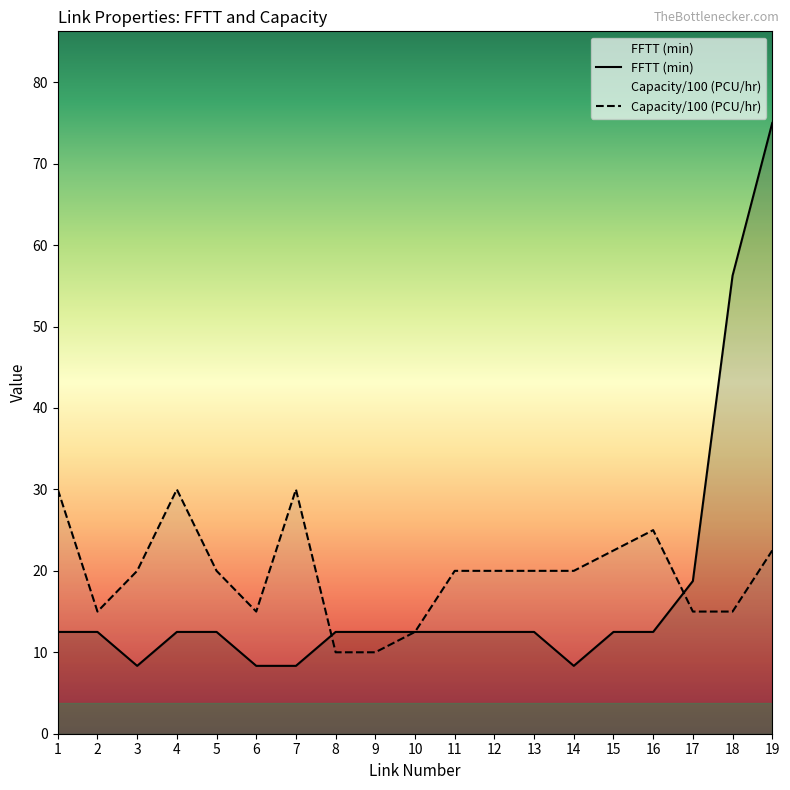

What value does the FFTT (min) series have at 1?

12.5